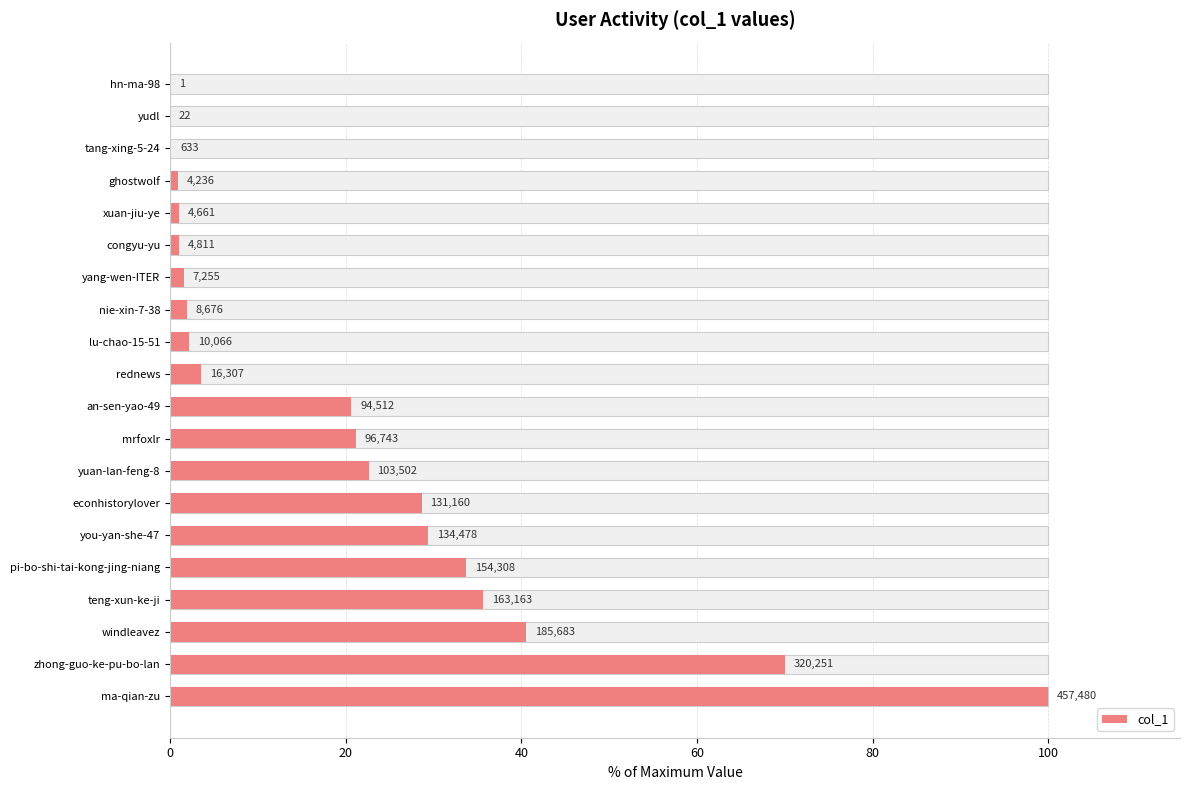

What is the change in value from yuan-lan-feng-8 to congyu-yu?

-21.6